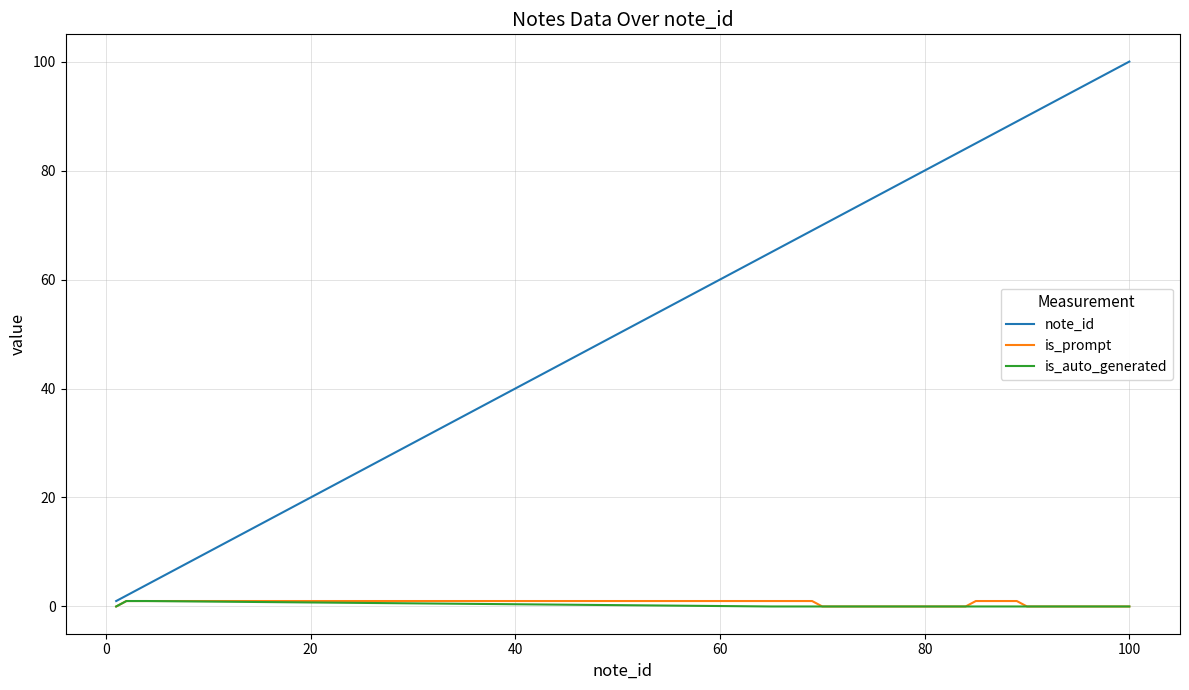

Which series has the widest spread of values?

note_id